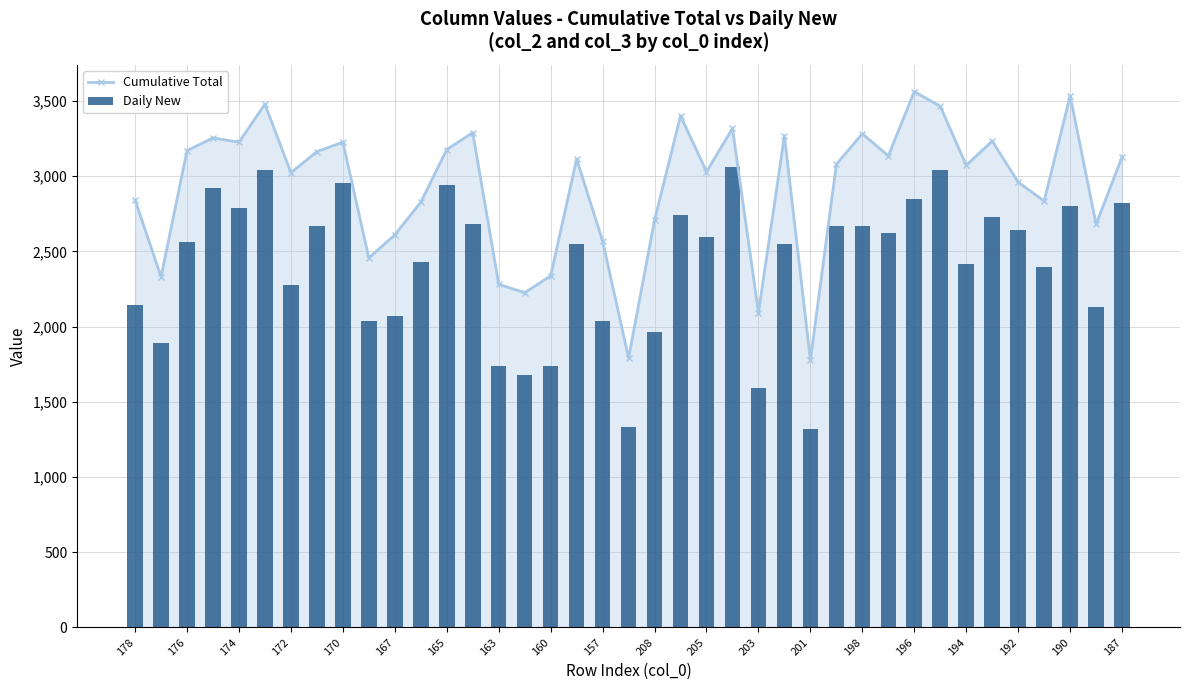

What is the value of the Daily New bar at the 14th from the left?

2685